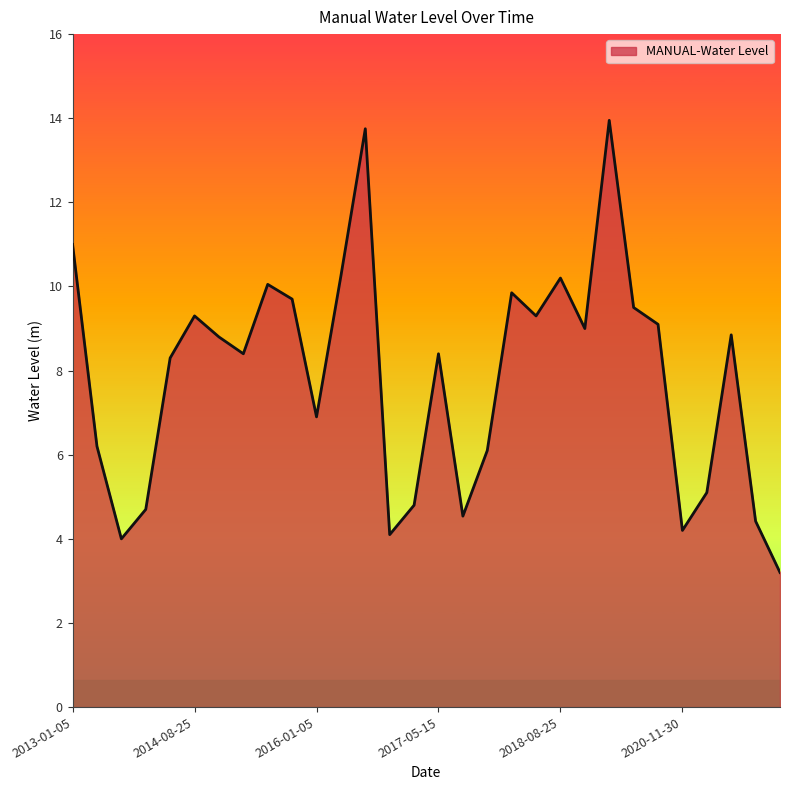

Does the chart display data point markers on the line(s)?

No